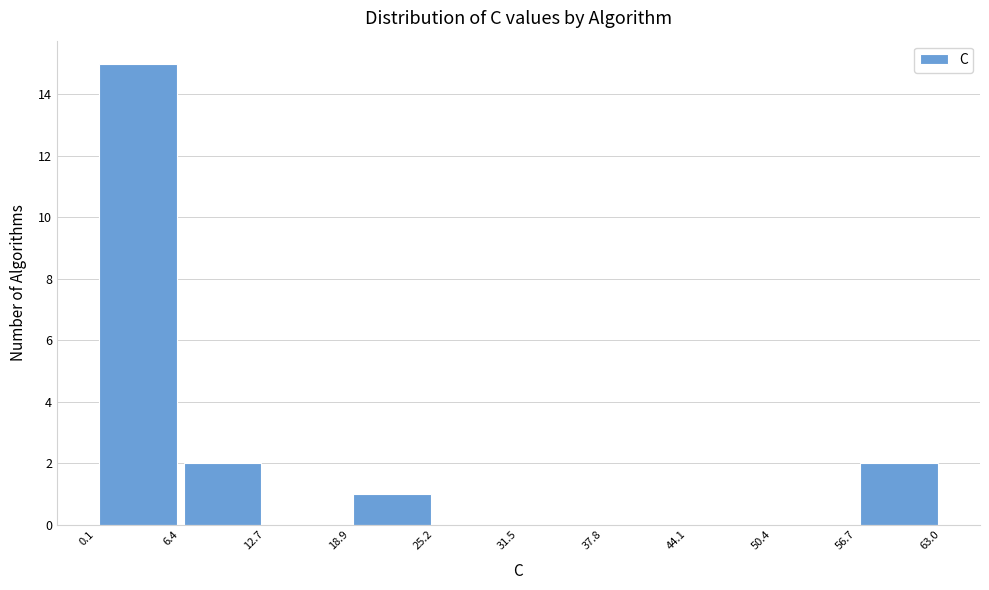

Reading left to right, list every bar in this chart as the range it spans on the x-axis followed by its height. The values are not printed on the chart, so give them approximately, as read against the axis.

0.1 to 6.4: 15
6.4 to 12.7: 2
12.7 to 18.9: 0
18.9 to 25.2: 1
25.2 to 31.5: 0
31.5 to 37.8: 0
37.8 to 44.1: 0
44.1 to 50.4: 0
50.4 to 56.7: 0
56.7 to 63.0: 2